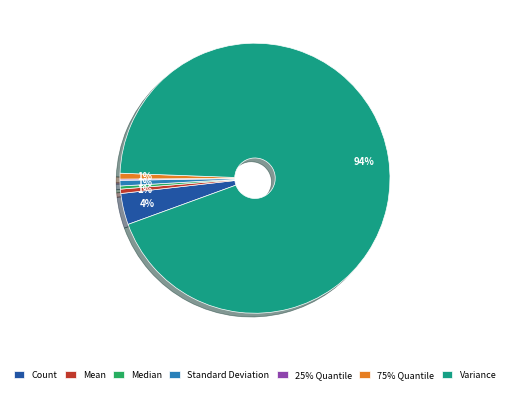

The Count slice represents 4% of the pie. True or false?

True